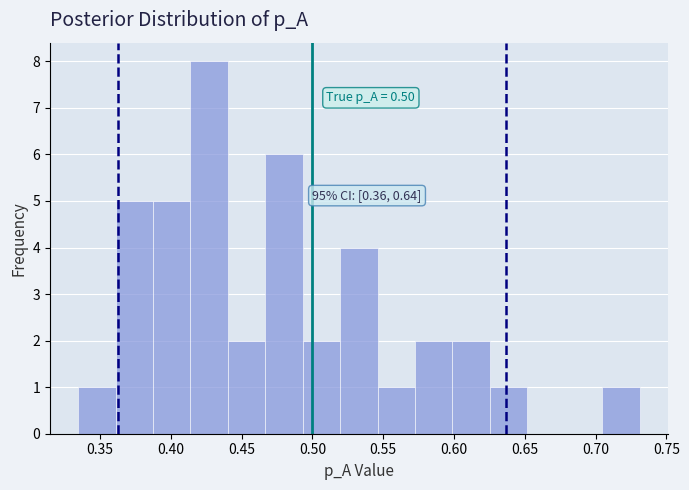

Which range on the x-axis has the tallest bar?

0.415 to 0.440